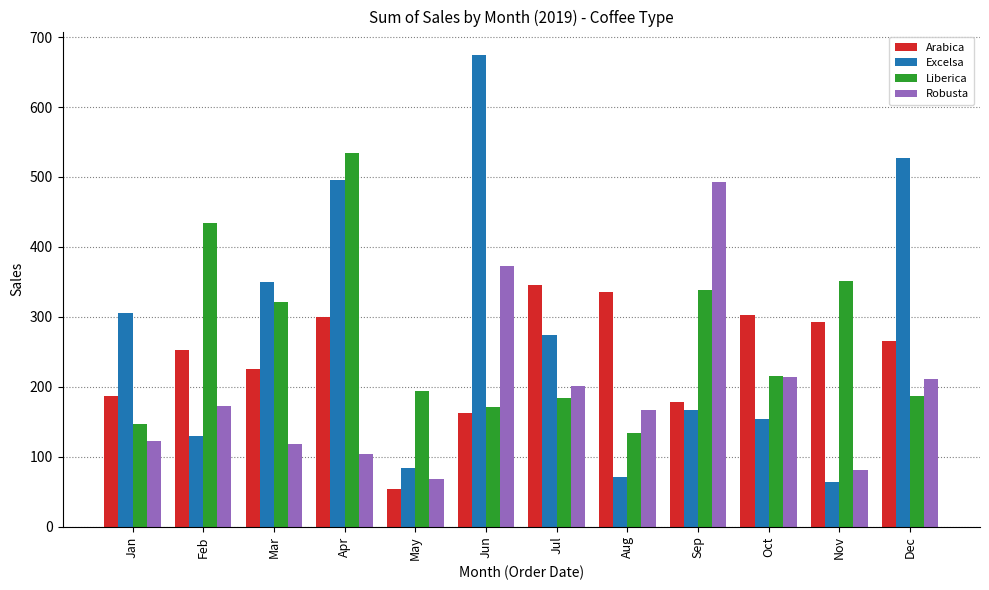

Is the value of Robusta at Jan greater than the value of Excelsa at Aug?

Yes